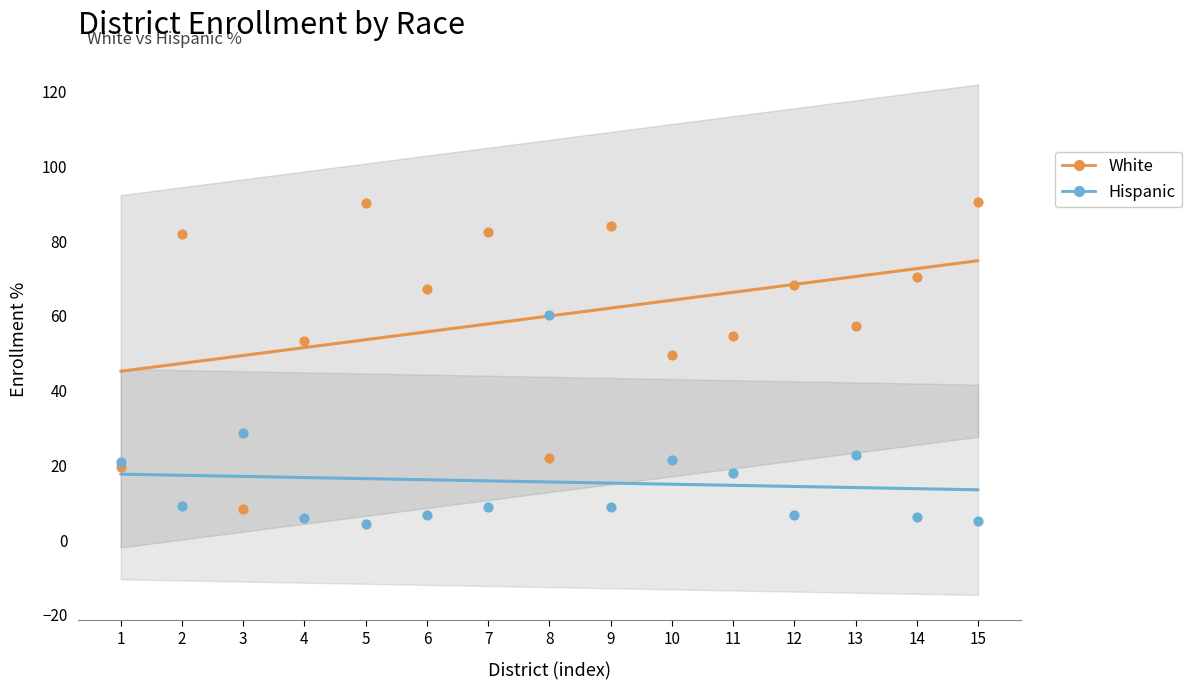

Which series has the largest total across all categories?

White